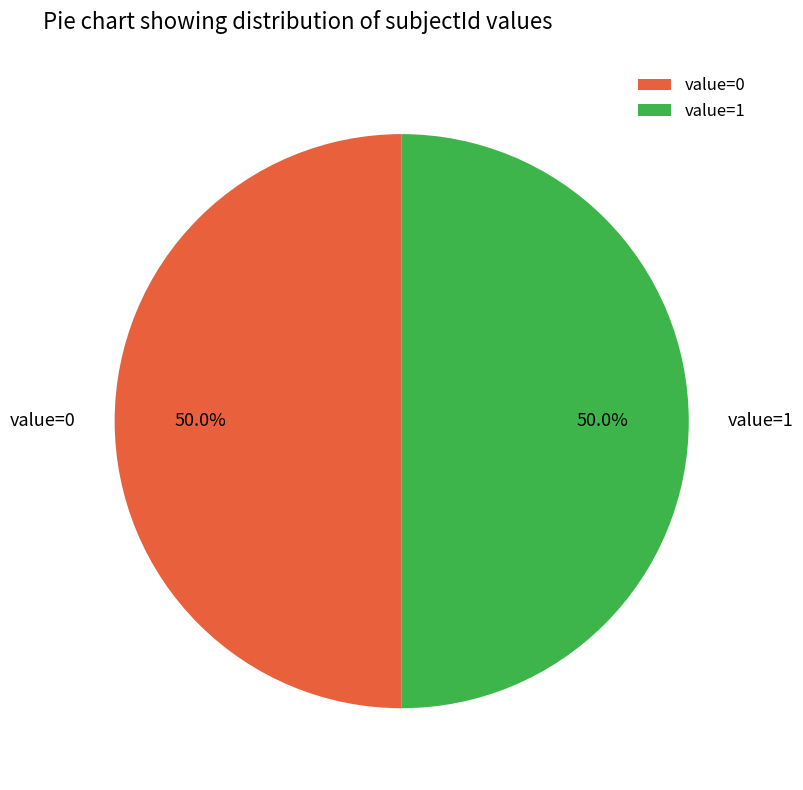

Combined, what portion of the pie is value=0 and value=1?

100.0%